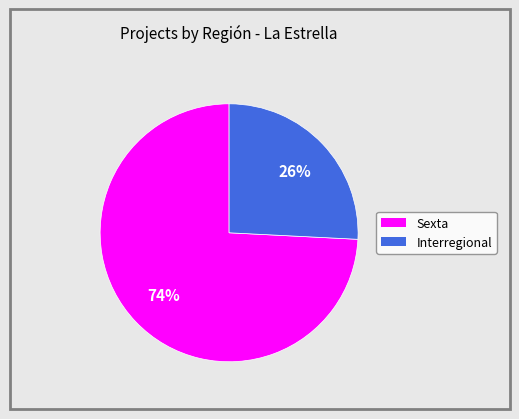

True or false: Interregional accounts for 26% of the total.

True